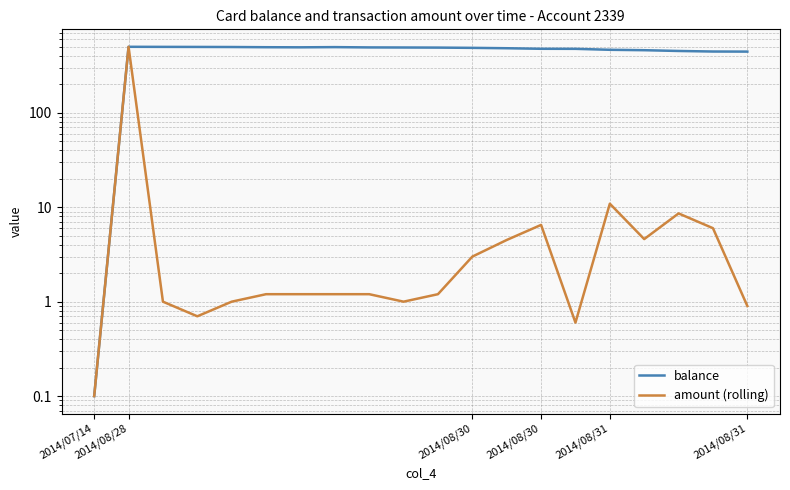

Rank the series at 2014/08/31 from highest to lowest value.

balance, amount (rolling)